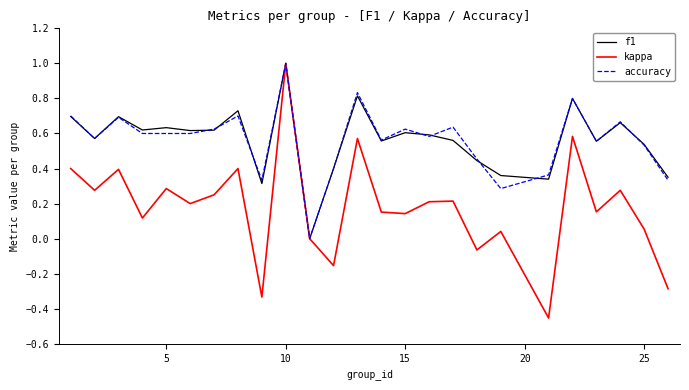

What is the highest value of the f1 series?

1.0